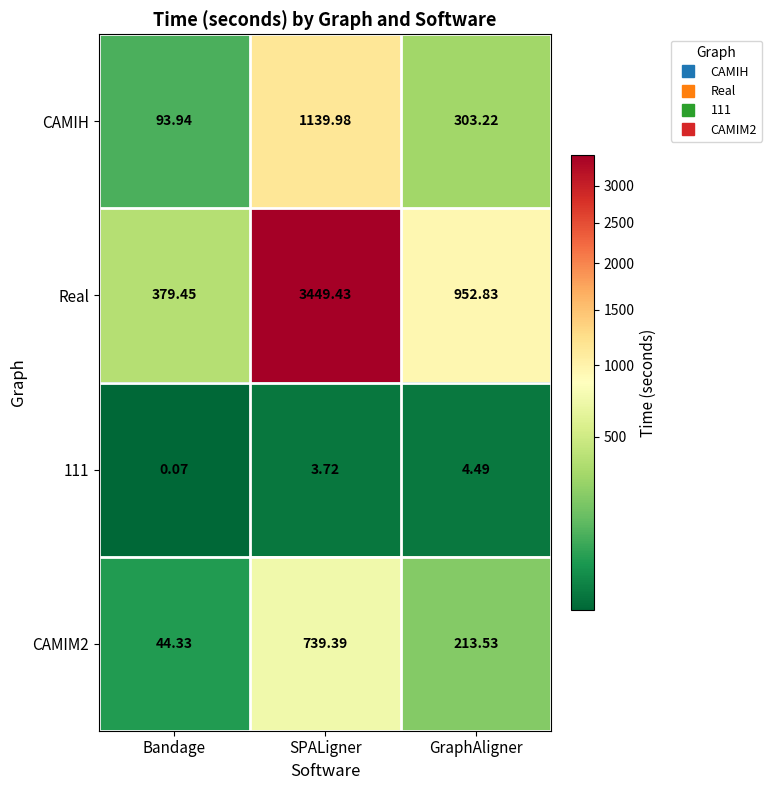

Which category has the lowest value across all series?

Bandage